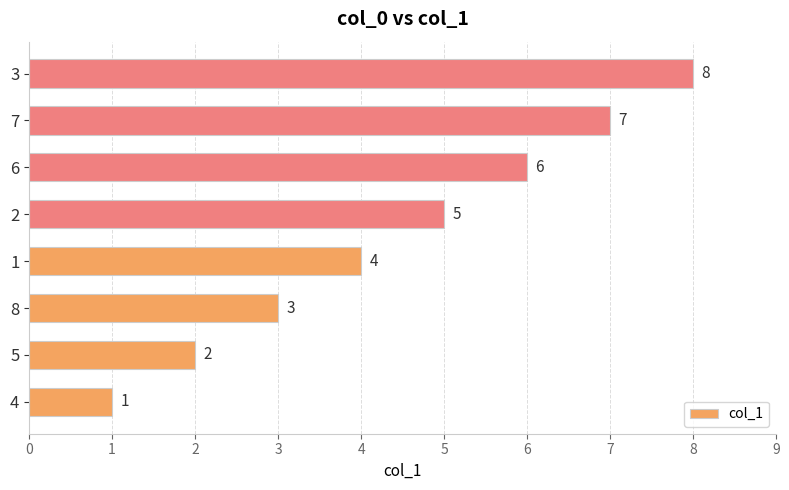

How many series are shown in this chart?

1